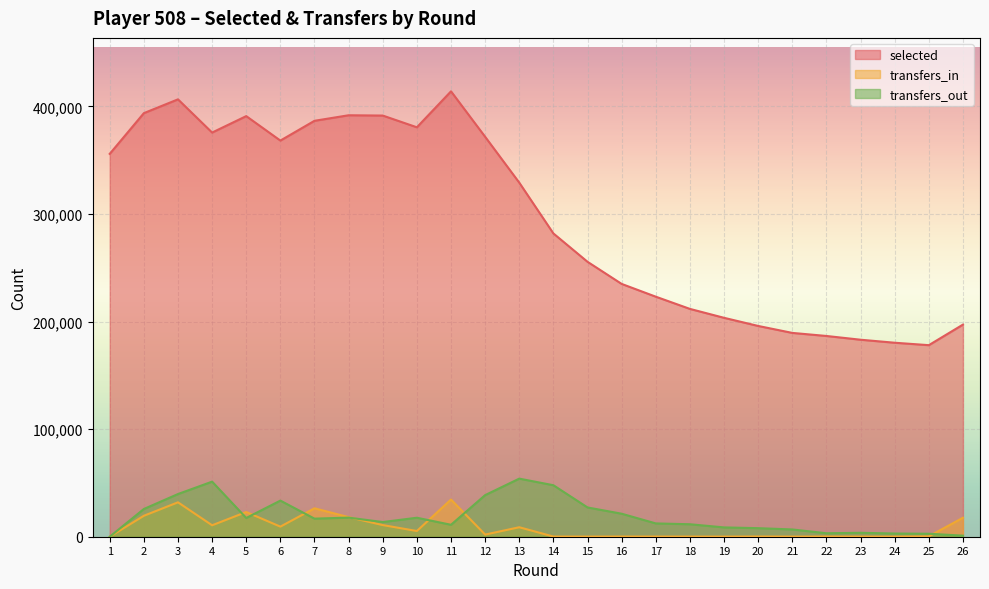

What is the difference between the maximum and minimum values in the transfers_out series?

53999